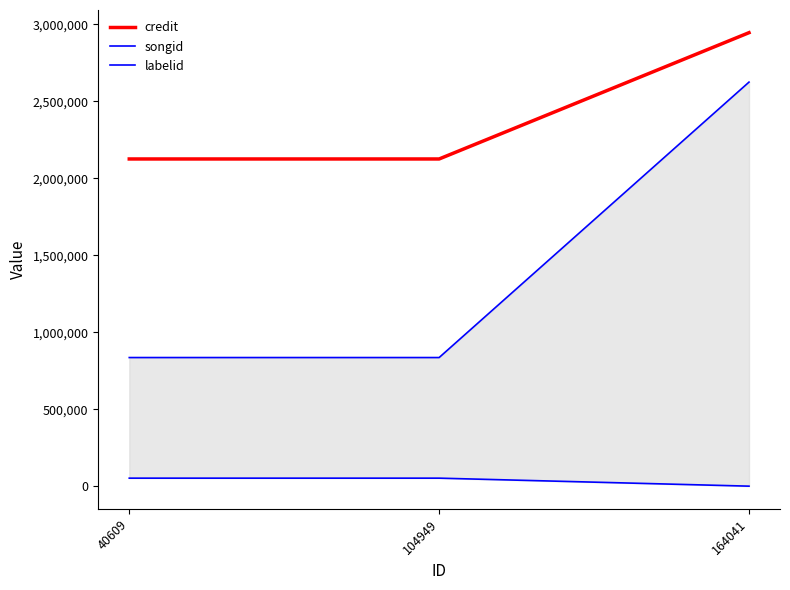

What is the total value across all series at 40609?

3012956